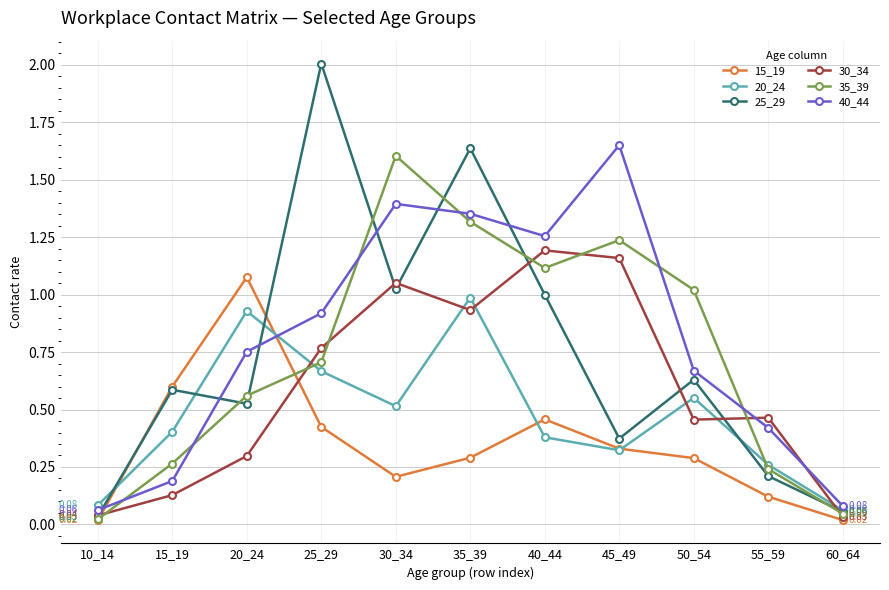

At how many categories does at least one series exceed 1?

7